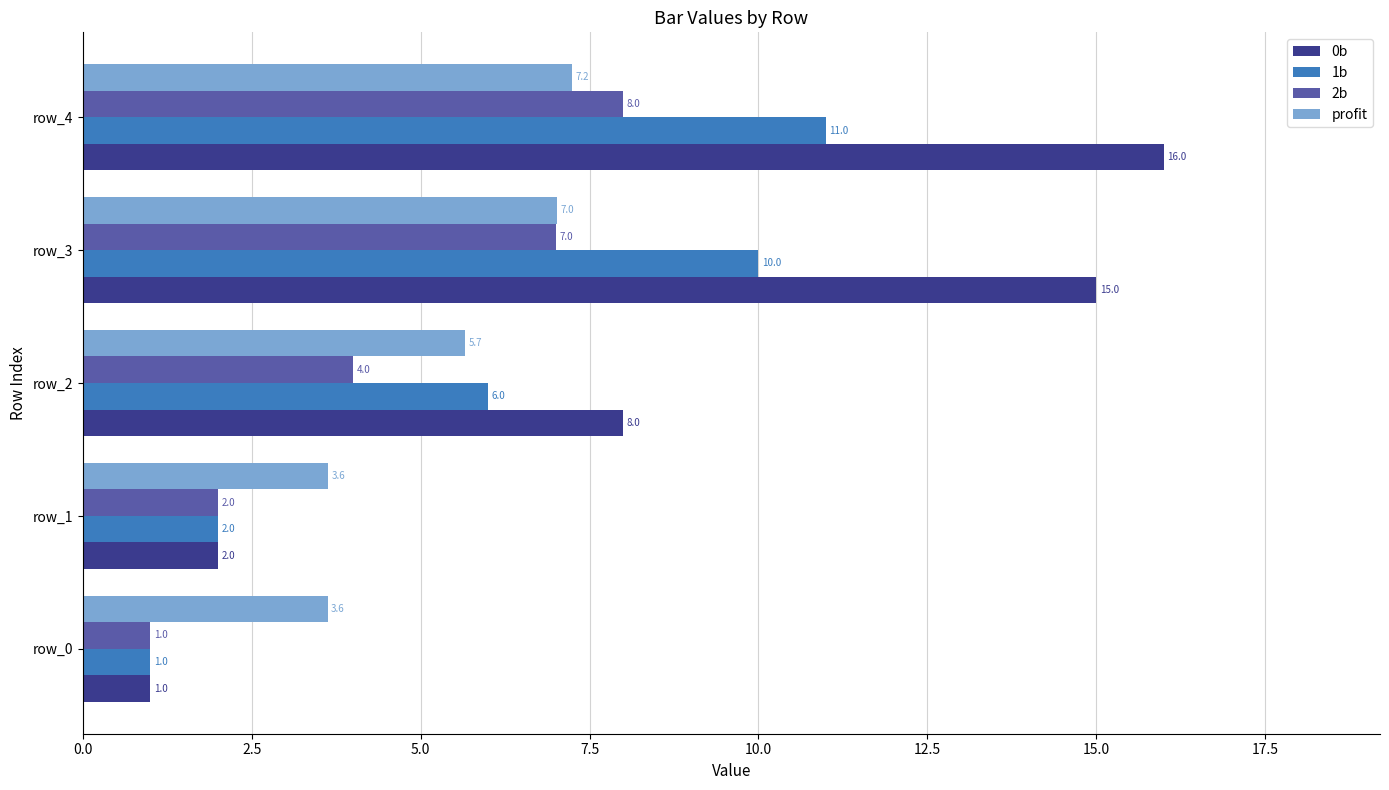

What is the difference between the maximum and minimum values in the profit series?

3.6